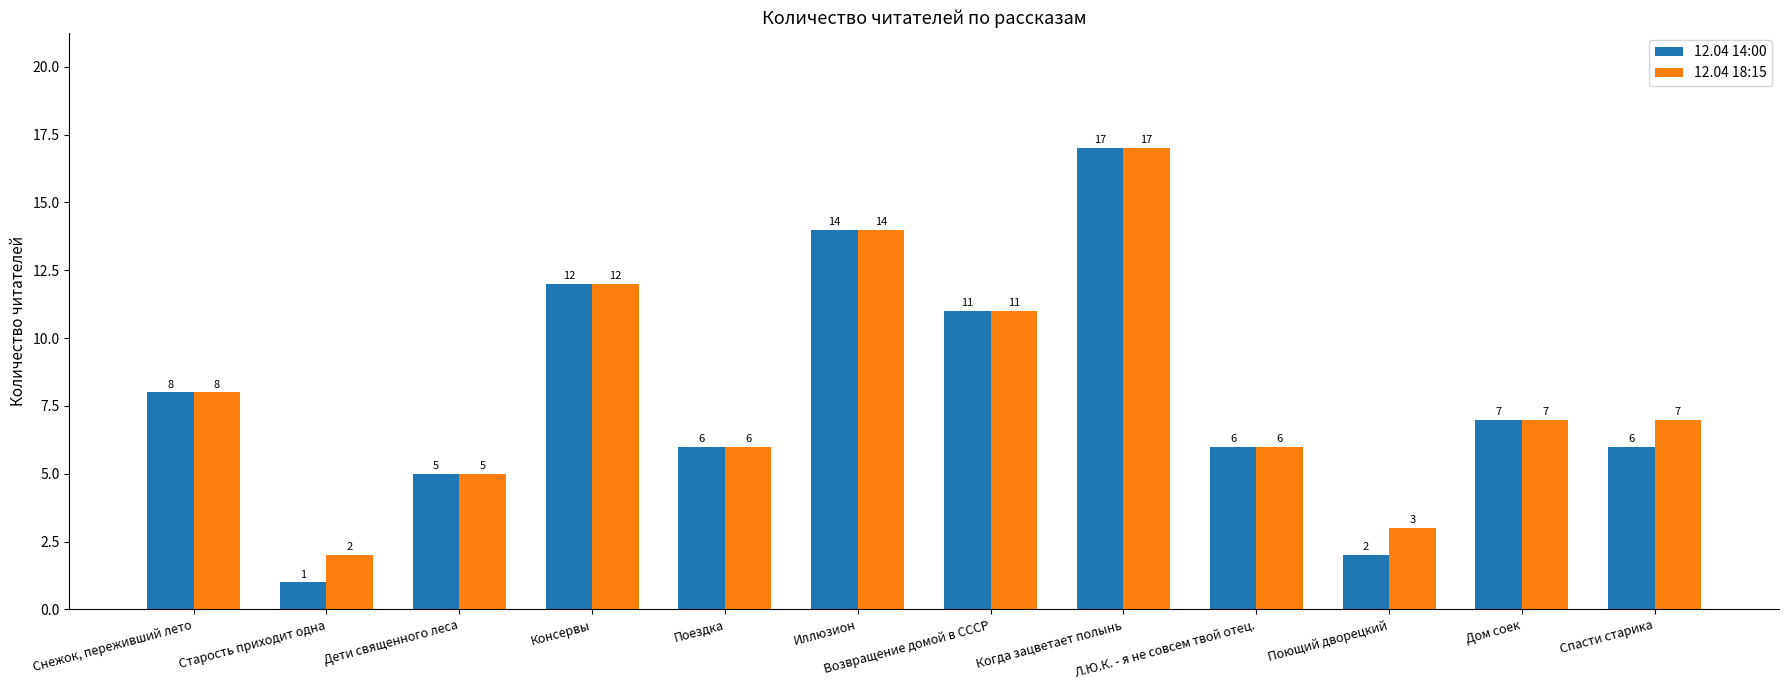

Rank the series at Старость приходит одна from highest to lowest value.

12.04 18:15, 12.04 14:00